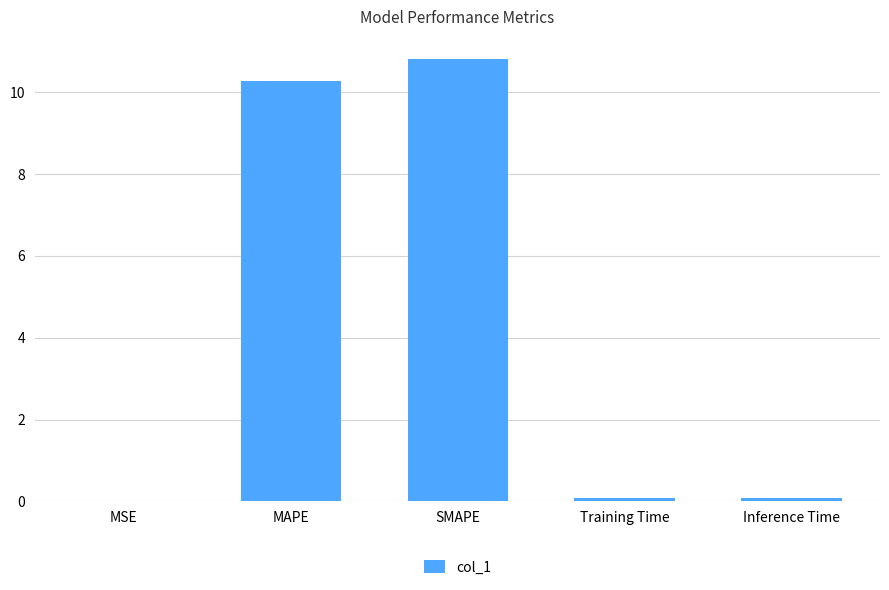

The chart shows a value of 0.1 at Inference Time. True or false?

True